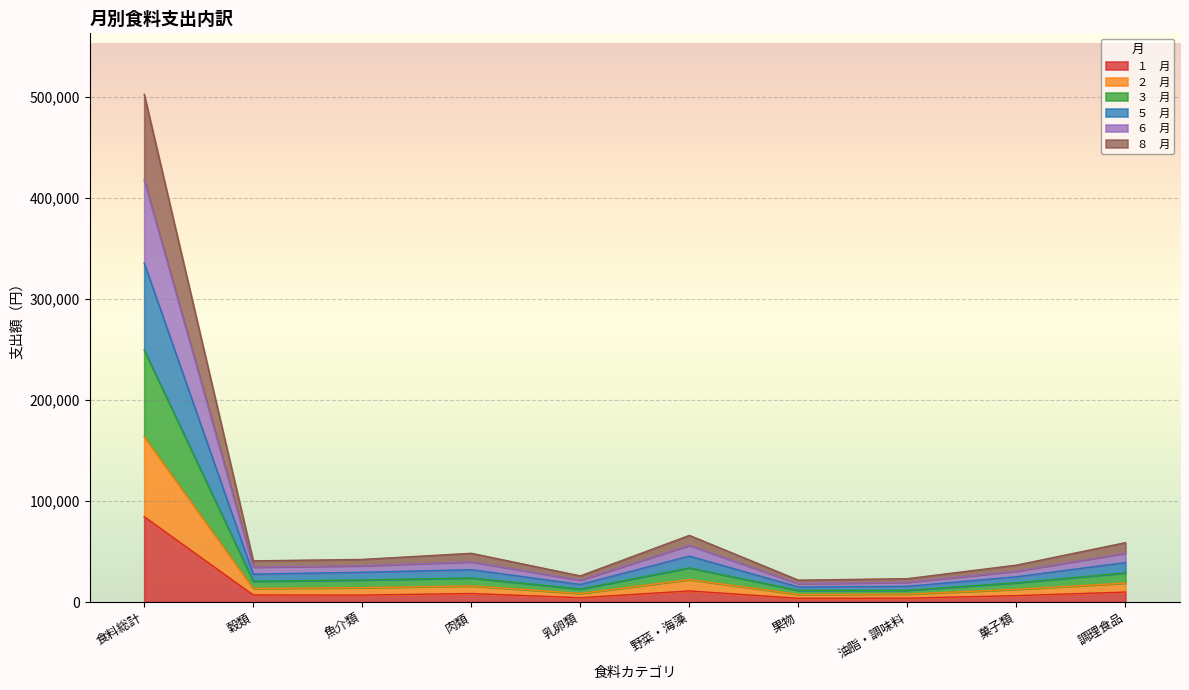

The ３　月 series shows 25628 at 菓子類. True or false?

False